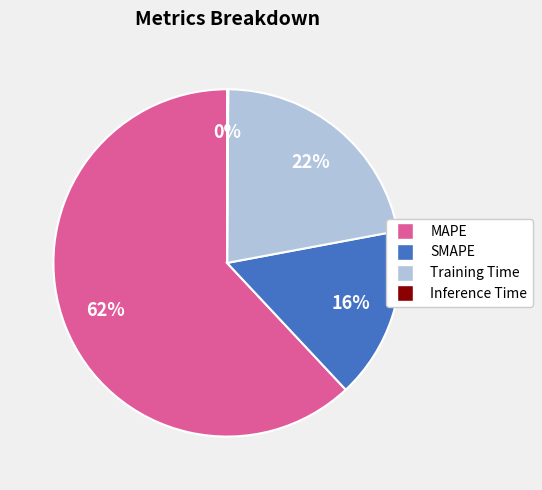

To the nearest percent, what is the difference between the MAPE and Training Time slice percentages?

40%